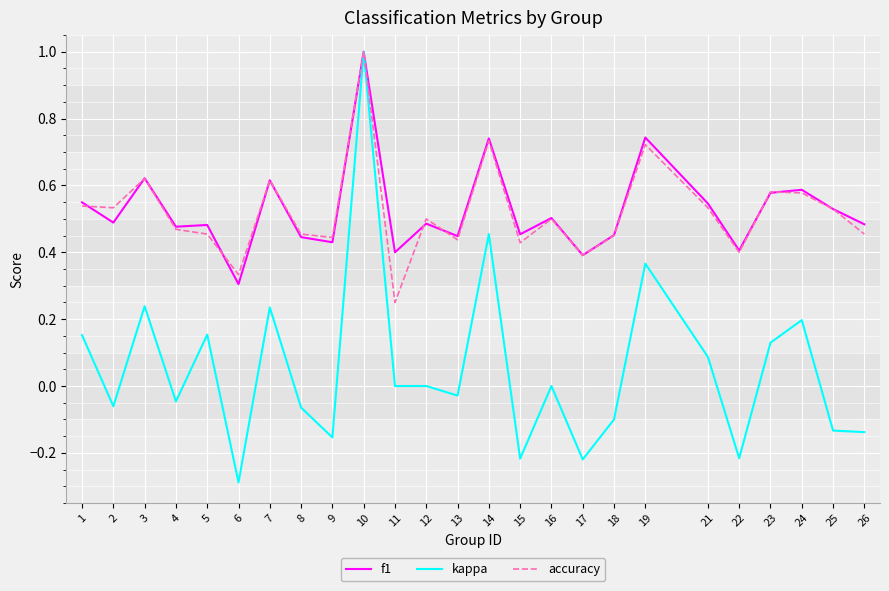

The value of kappa at 8 is -0.1. True or false?

True